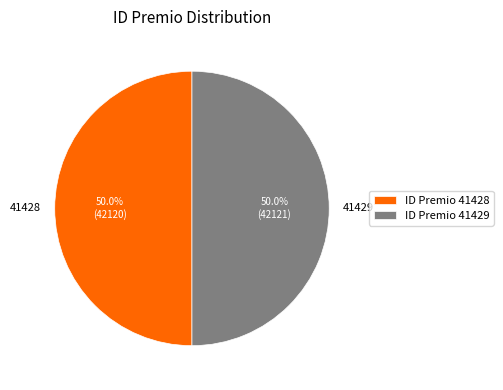

What percentage is NOT represented by 41429?

50.0%